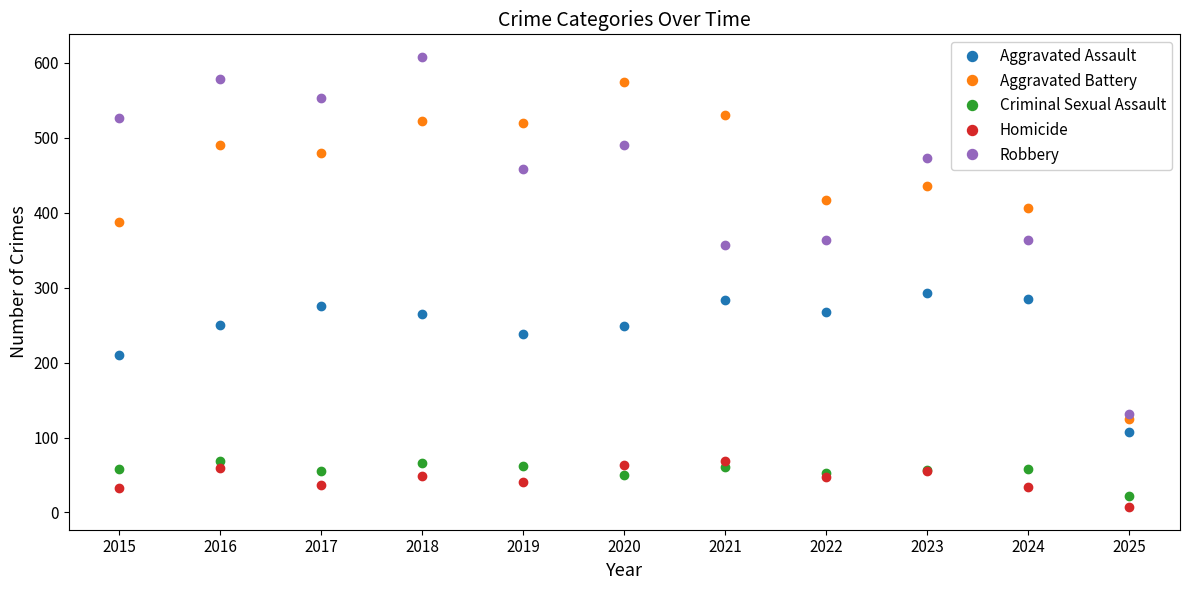

Rank the series at 2025 from lowest to highest value.

Homicide, Criminal Sexual Assault, Aggravated Assault, Aggravated Battery, Robbery